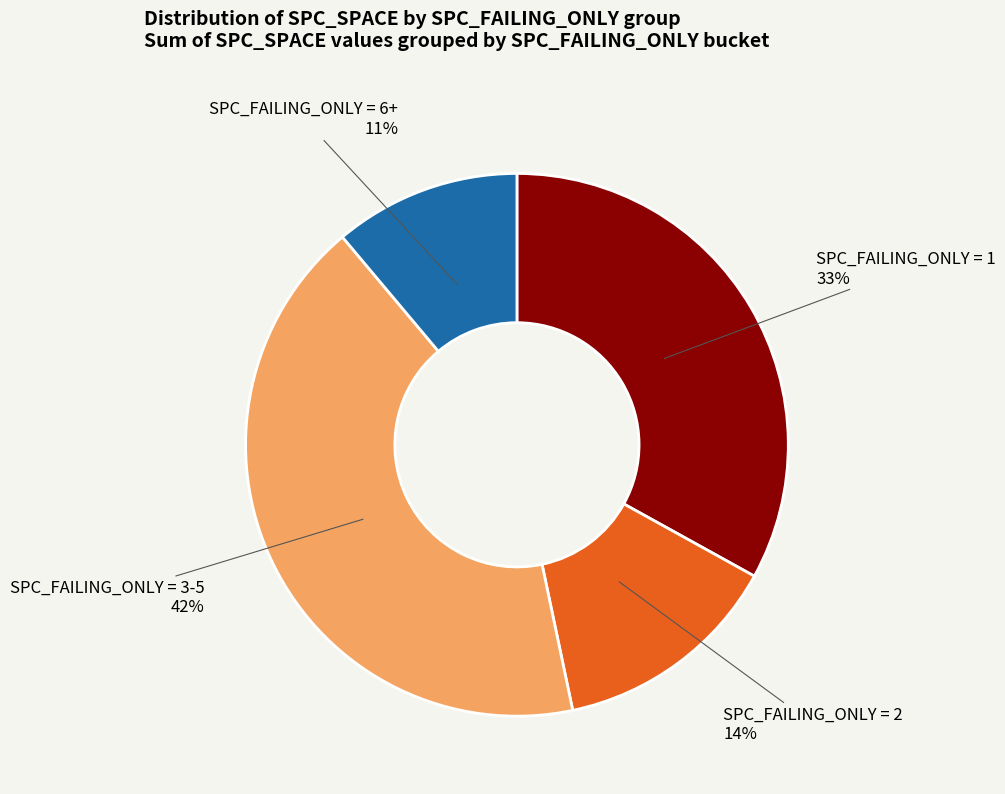

How many segments does this pie chart have?

4